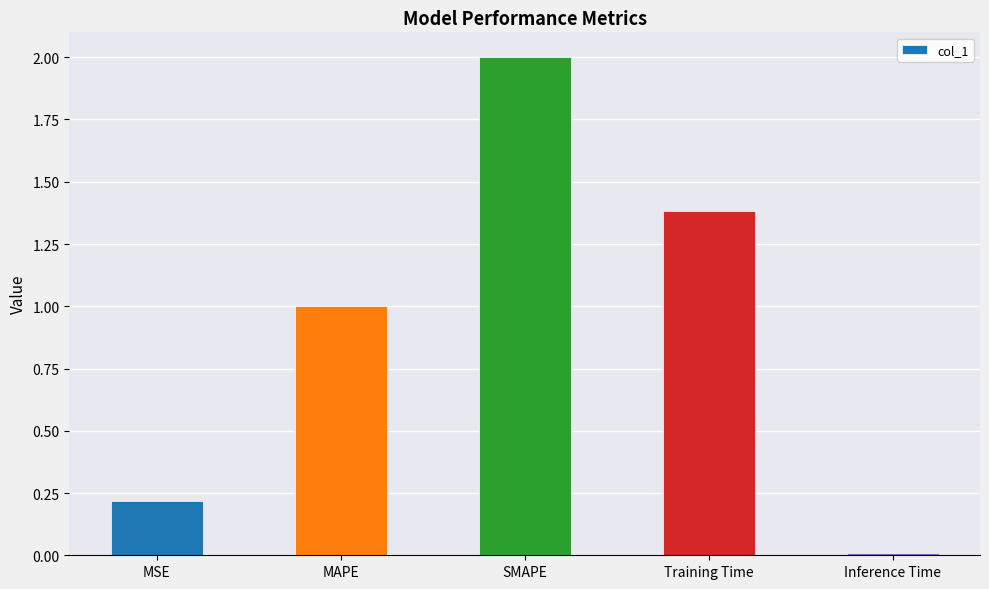

What is the label of the 4th bar from the left?

Training Time